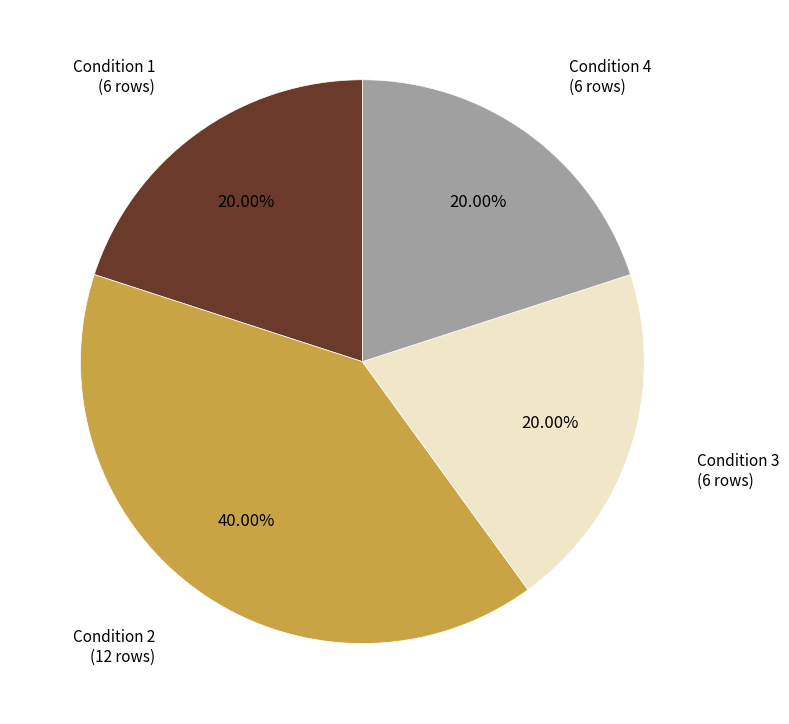

What percentage is NOT represented by Condition 2?

60.0%